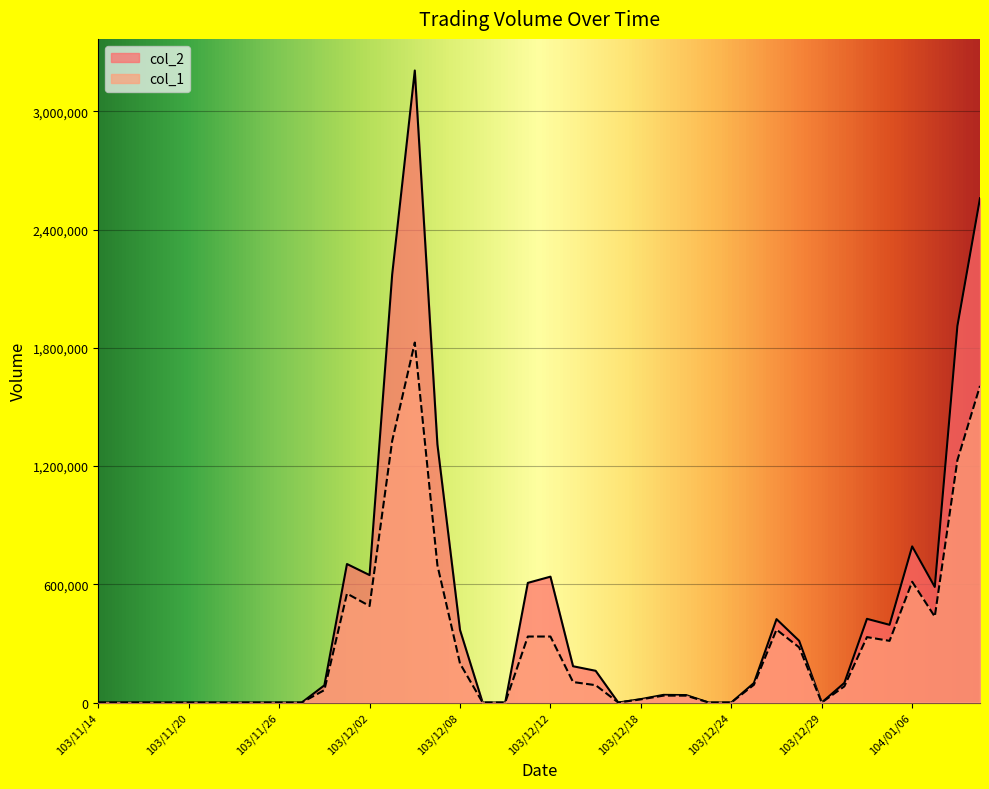

The value of col_2 at 103/11/17 is -1269803. True or false?

False